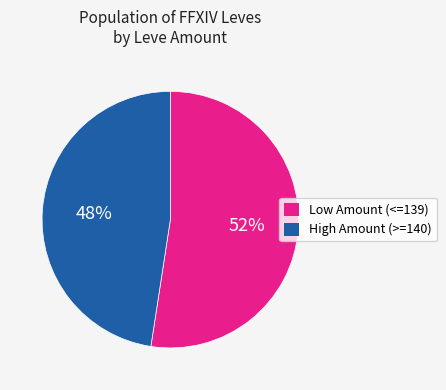

Does Low Amount (<=139) represent more than half of the total?

Yes